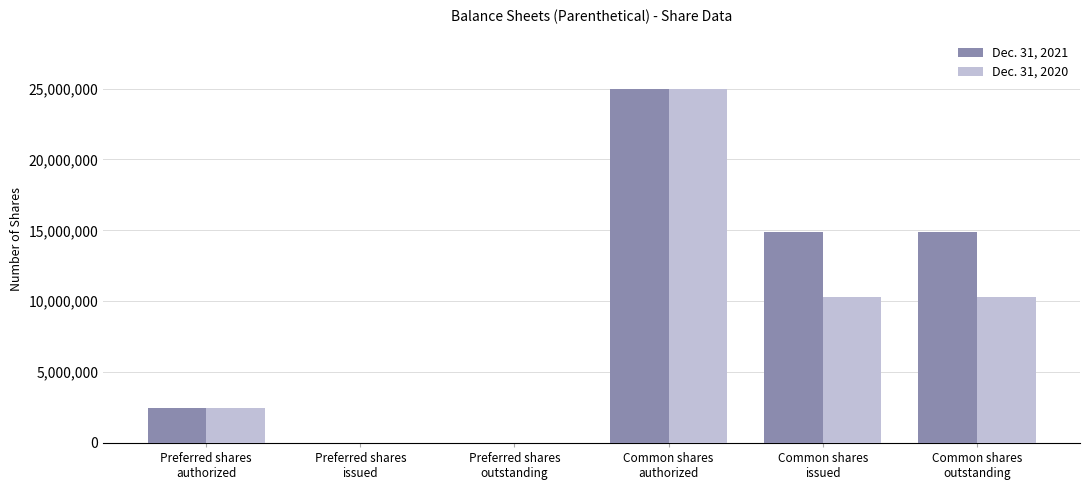

The value of Dec. 31, 2021 at Preferred shares
issued is 15124035. True or false?

False